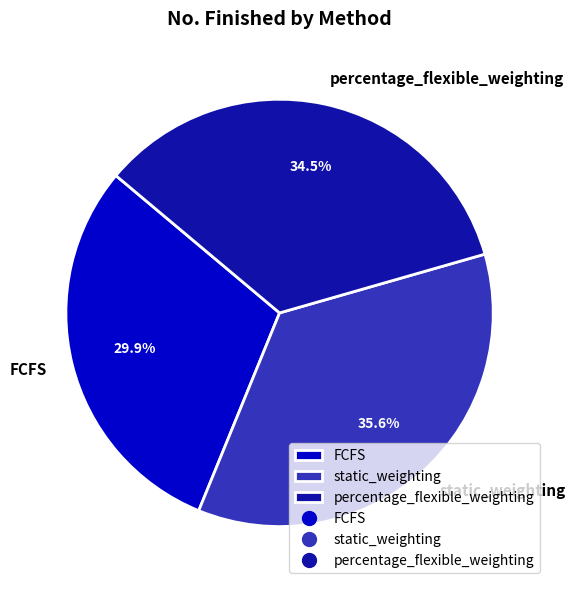

To the nearest percent, what is the combined percentage of static_weighting and percentage_flexible_weighting?

70%